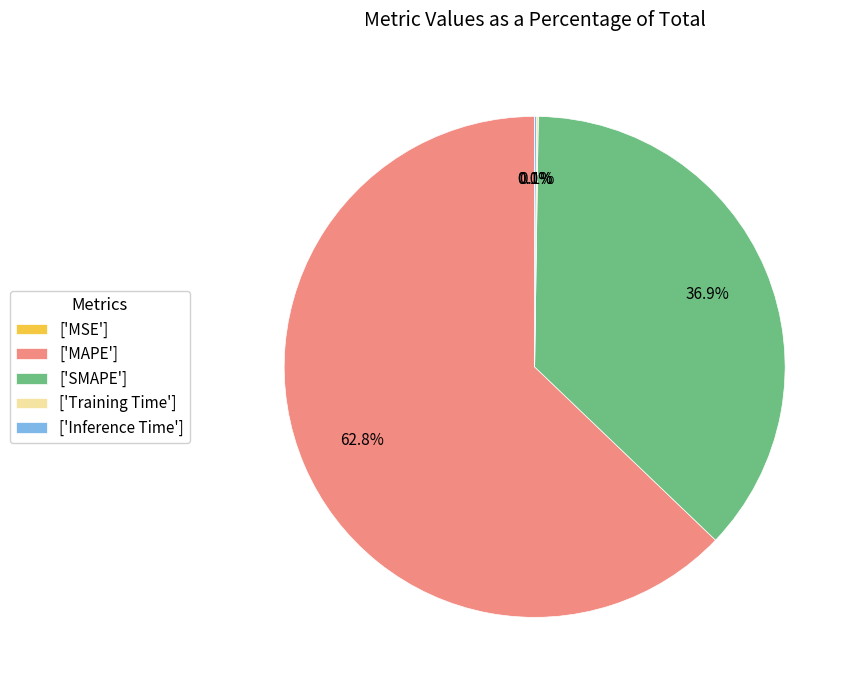

Which slice is the largest?

['MAPE']